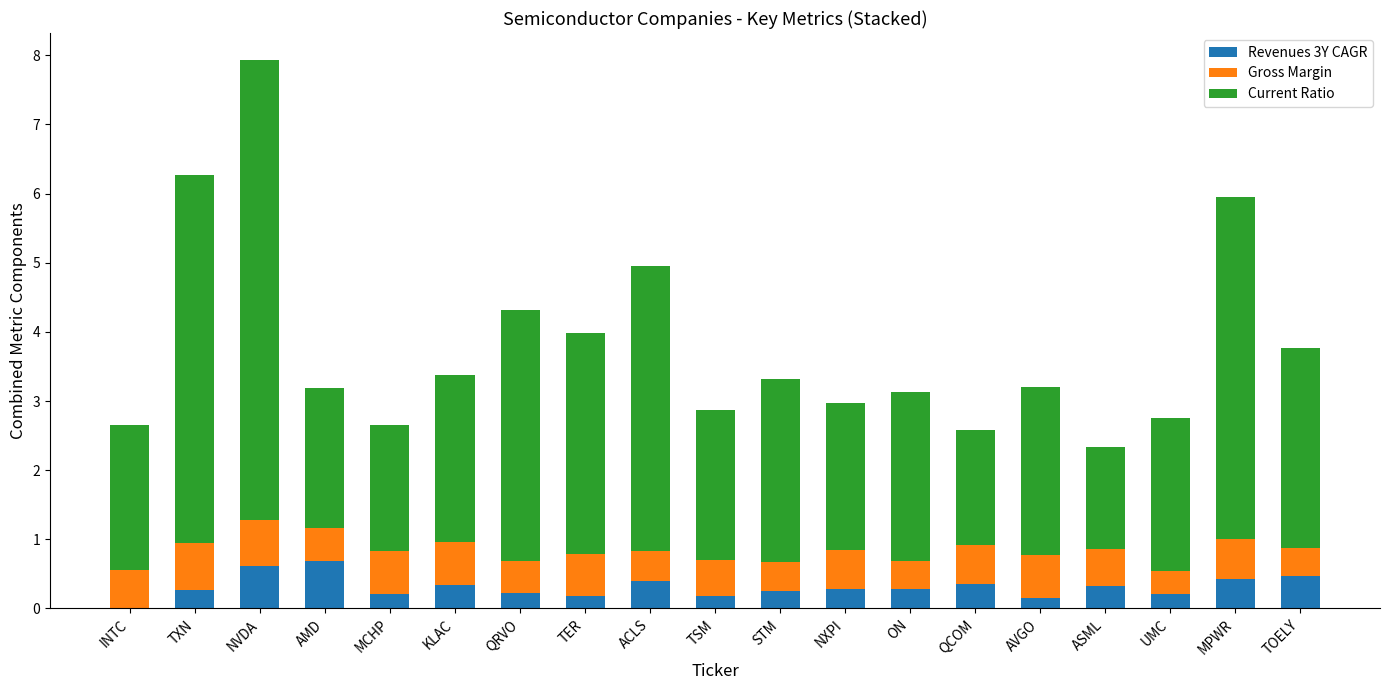

The value of Revenues 3Y CAGR at AMD is 0.7. True or false?

True